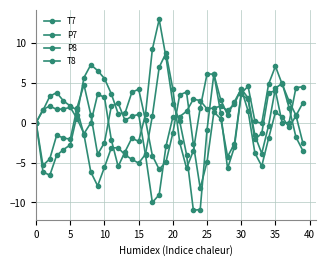

Is this an area chart (filled region under the line)?

No